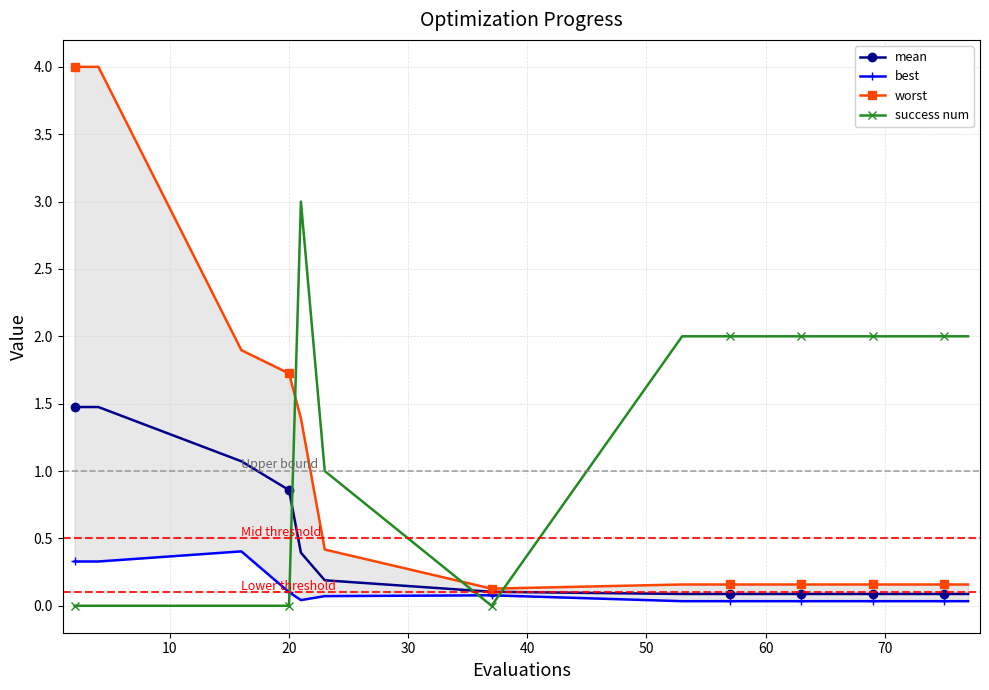

Reading left to right, list all the values displayed in this chart.

mean: 1.5	1.5	1.1	0.9	0.4	0.2	0.1	0.1	0.1	0.1	0.1	0.1	0.1	0.1	0.1	0.1	0.1	0.1	0.1	0.1
best: 0.3	0.3	0.4	0.1	0.0	0.1	0.1	0.0	0.0	0.0	0.0	0.0	0.0	0.0	0.0	0.0	0.0	0.0	0.0	0.0
worst: 4.0	4.0	1.9	1.7	1.4	0.4	0.1	0.2	0.2	0.2	0.2	0.2	0.2	0.2	0.2	0.2	0.2	0.2	0.2	0.2
success num: 0.0	0.0	0.0	0.0	3.0	1.0	0.0	2.0	2.0	2.0	2.0	2.0	2.0	2.0	2.0	2.0	2.0	2.0	2.0	2.0